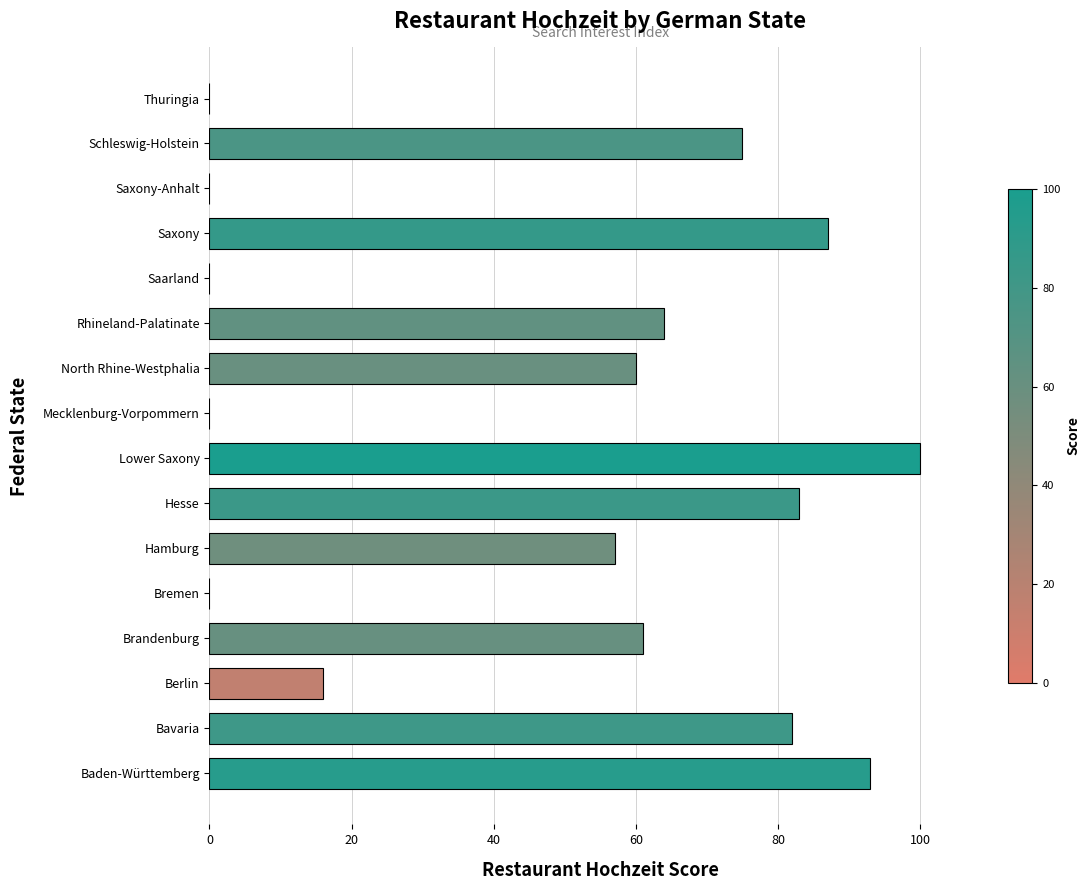

Reading bottom to top, transcribe all the data shown in this chart.

Baden-Württemberg=93	Bavaria=82	Berlin=16	Brandenburg=61	Bremen=0	Hamburg=57	Hesse=83	Lower Saxony=100	Mecklenburg-Vorpommern=0	North Rhine-Westphalia=60	Rhineland-Palatinate=64	Saarland=0	Saxony=87	Saxony-Anhalt=0	Schleswig-Holstein=75	Thuringia=0